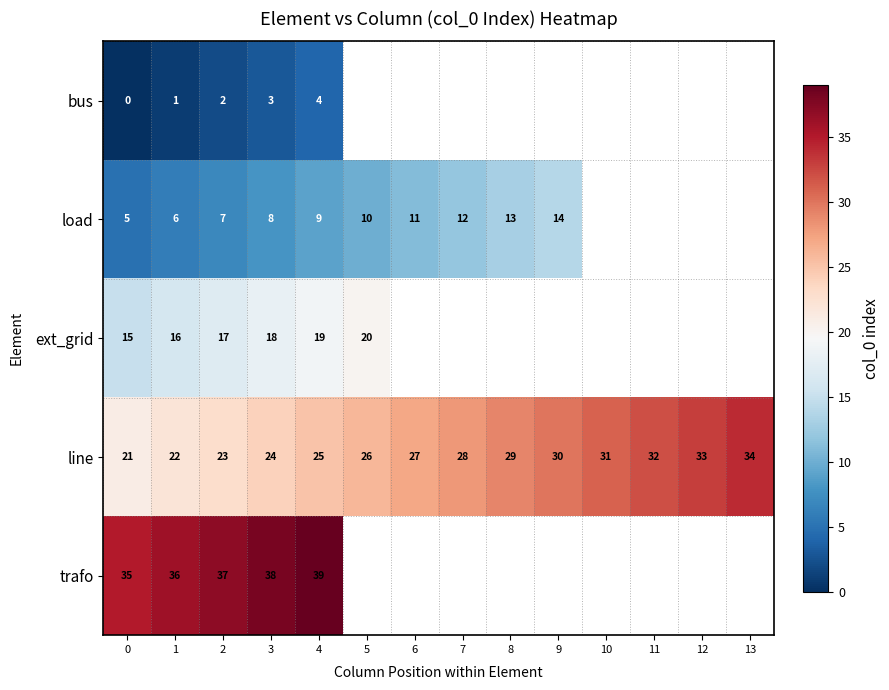

At which category is the sum across all series the highest?

4